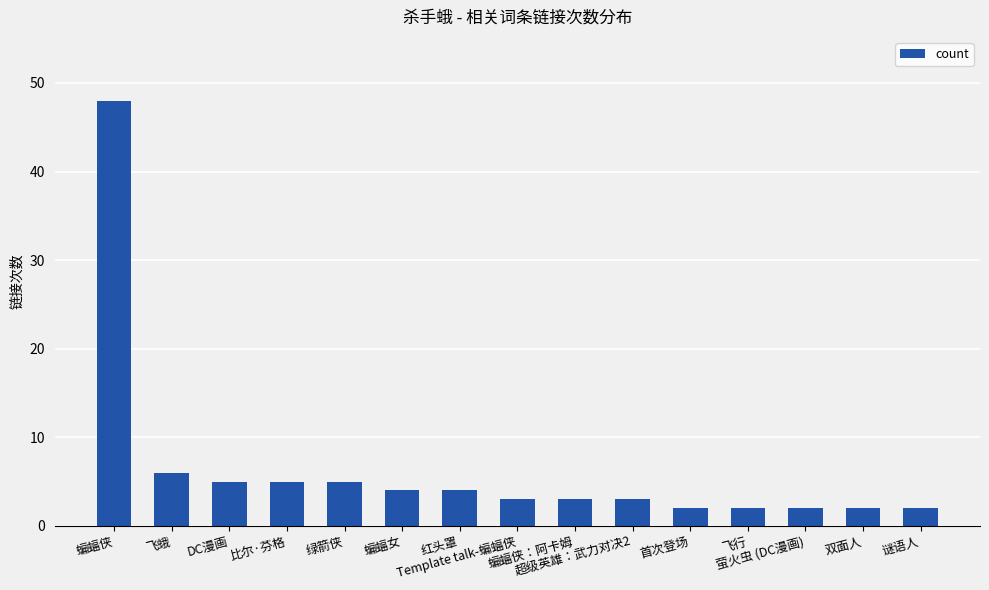

At which label is the value closest to 25?

飞蛾